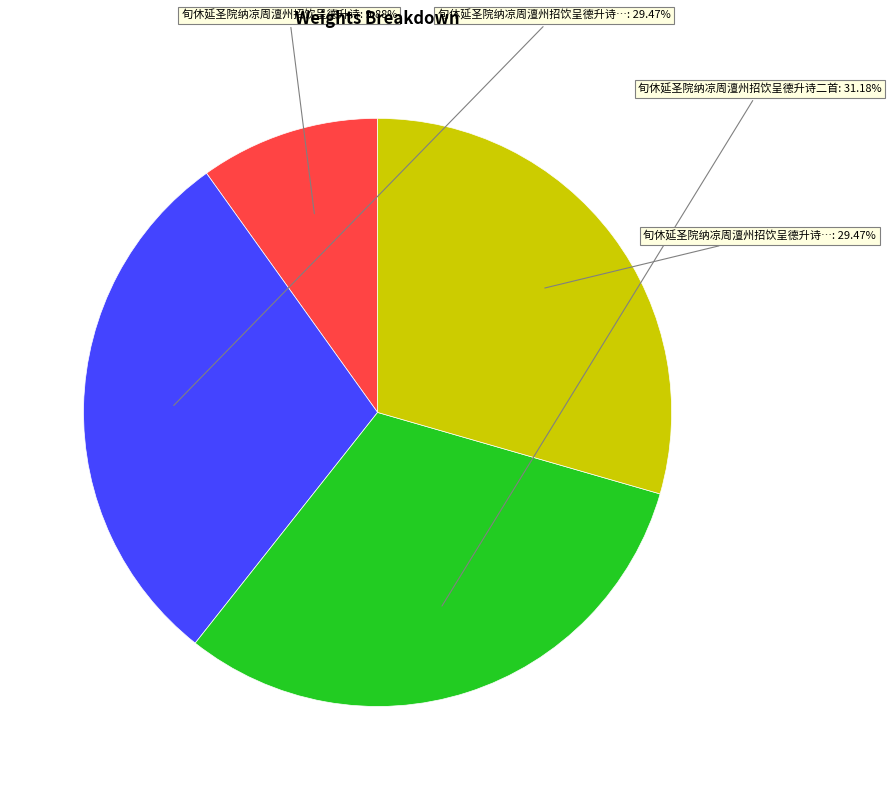

Count the number of slices in the pie.

4